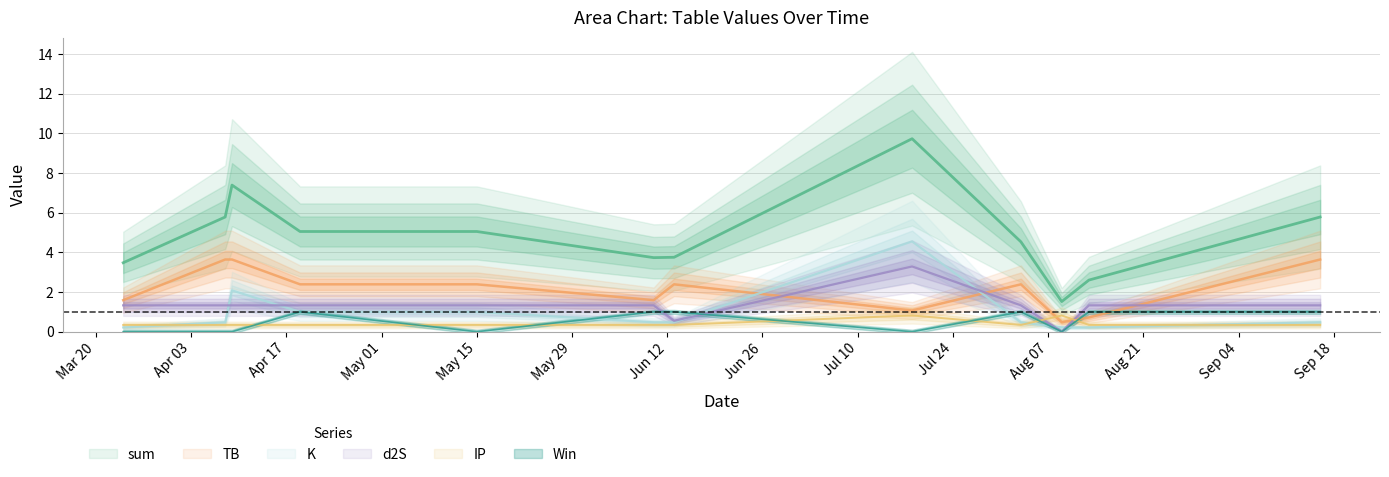

What is the difference between the maximum and minimum values in the IP series?

0.5